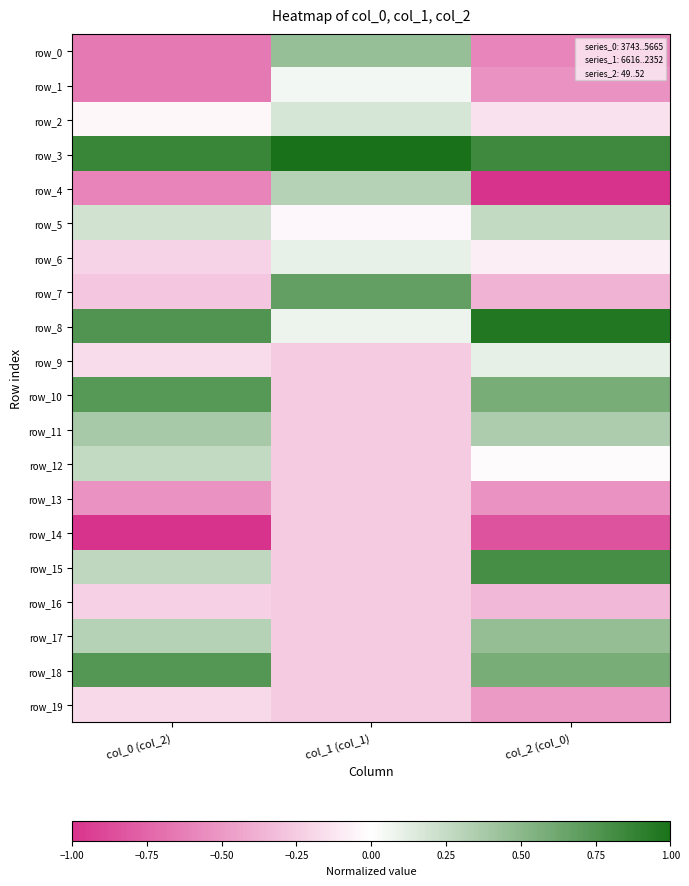

Reading left to right, what are all the values shown in this chart?

row_0: -0.6	0.5	-0.6
row_1: -0.7	0.1	-0.5
row_2: -0.0	0.2	-0.1
row_3: 0.9	1.0	0.8
row_4: -0.6	0.3	-1.0
row_5: 0.2	-0.0	0.3
row_6: -0.2	0.1	-0.1
row_7: -0.3	0.7	-0.4
row_8: 0.8	0.1	1.0
row_9: -0.2	-0.3	0.1
row_10: 0.7	-0.3	0.6
row_11: 0.4	-0.3	0.4
row_12: 0.3	-0.3	-0.0
row_13: -0.5	-0.3	-0.5
row_14: -1.0	-0.3	-0.8
row_15: 0.3	-0.3	0.8
row_16: -0.2	-0.3	-0.3
row_17: 0.3	-0.3	0.5
row_18: 0.7	-0.3	0.6
row_19: -0.2	-0.3	-0.5